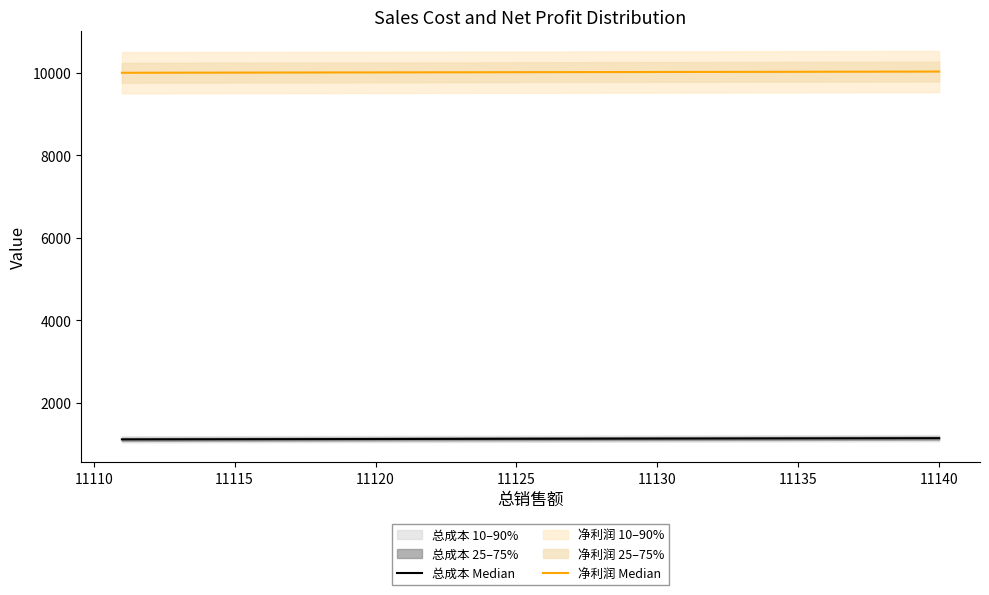

What is the approximate value of 总成本 Median at 11110?

1112